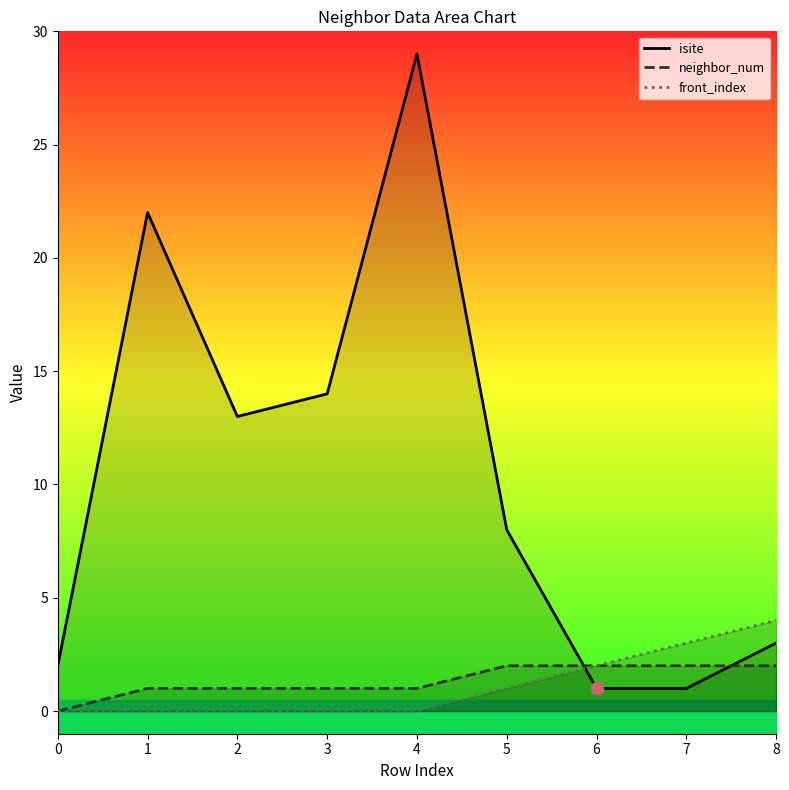

At which category is the sum across all series the highest?

4